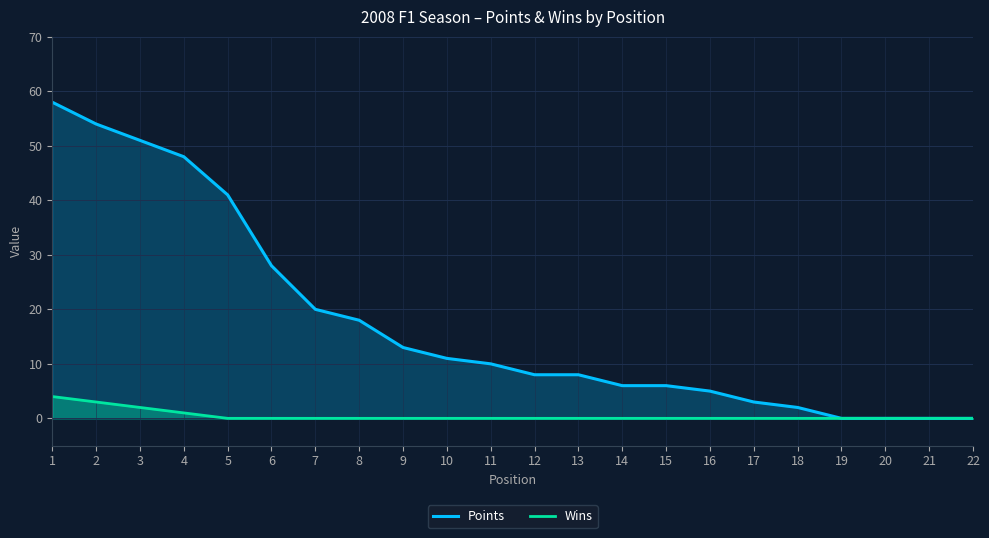

Reading left to right, transcribe all the data shown in this chart.

Points: 58	54	51	48	41	28	20	18	13	11	10	8	8	6	6	5	3	2	0	0	0	0
Wins: 4	3	2	1	0	0	0	0	0	0	0	0	0	0	0	0	0	0	0	0	0	0